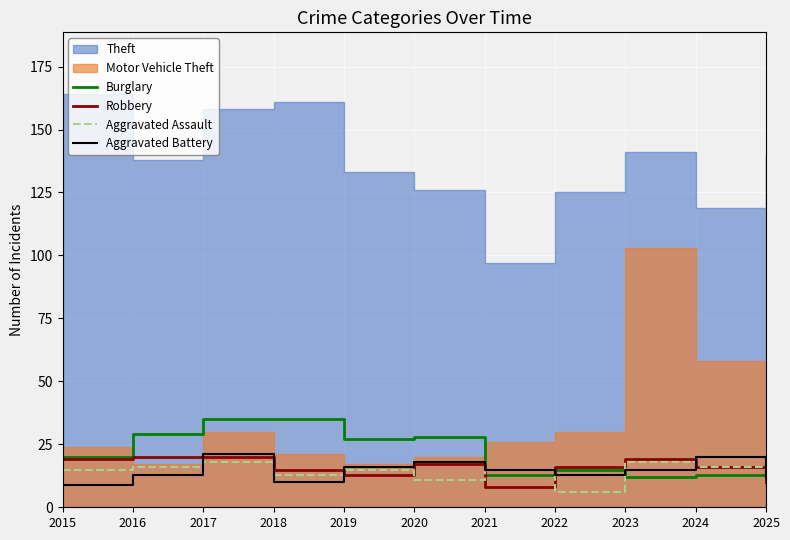

True or false: Burglary has more than 1 interior local peaks.

True